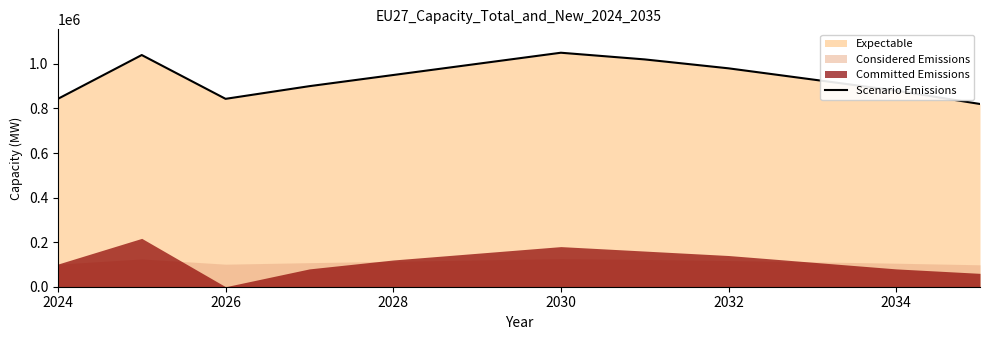

What is the average value?

937986.1